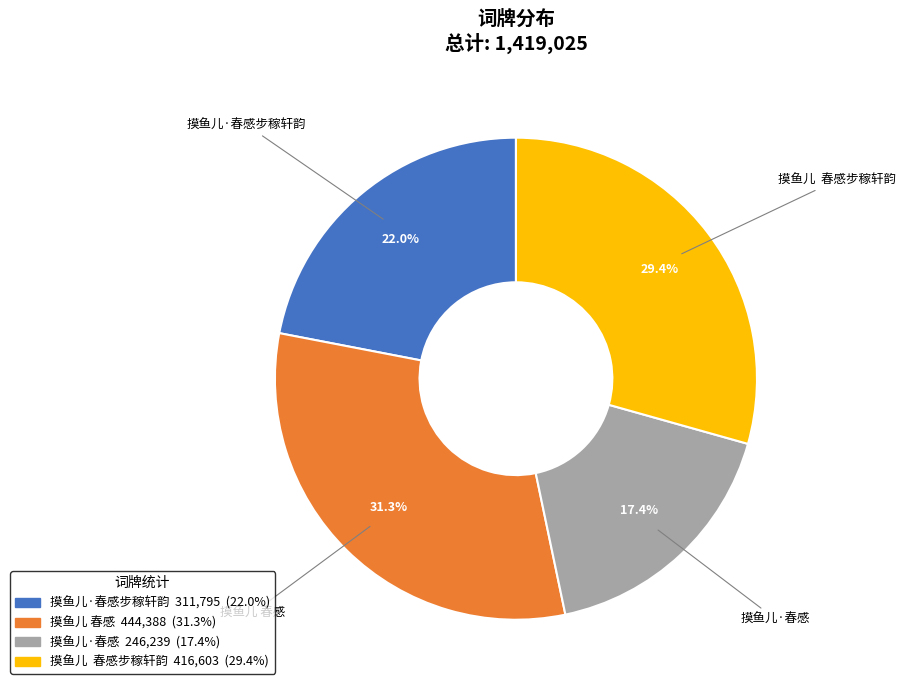

Rank the categories by value from lowest to highest.

摸鱼儿·春感, 摸鱼儿·春感步稼轩韵, 摸鱼儿 春感步稼轩韵, 摸鱼儿 春感